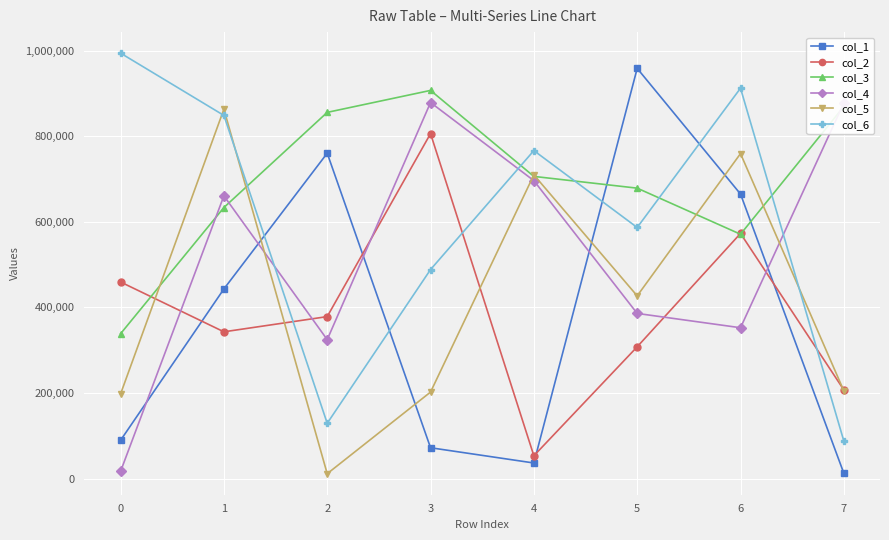

Is the value of col_6 at 4 greater than the value of col_3 at 7?

No